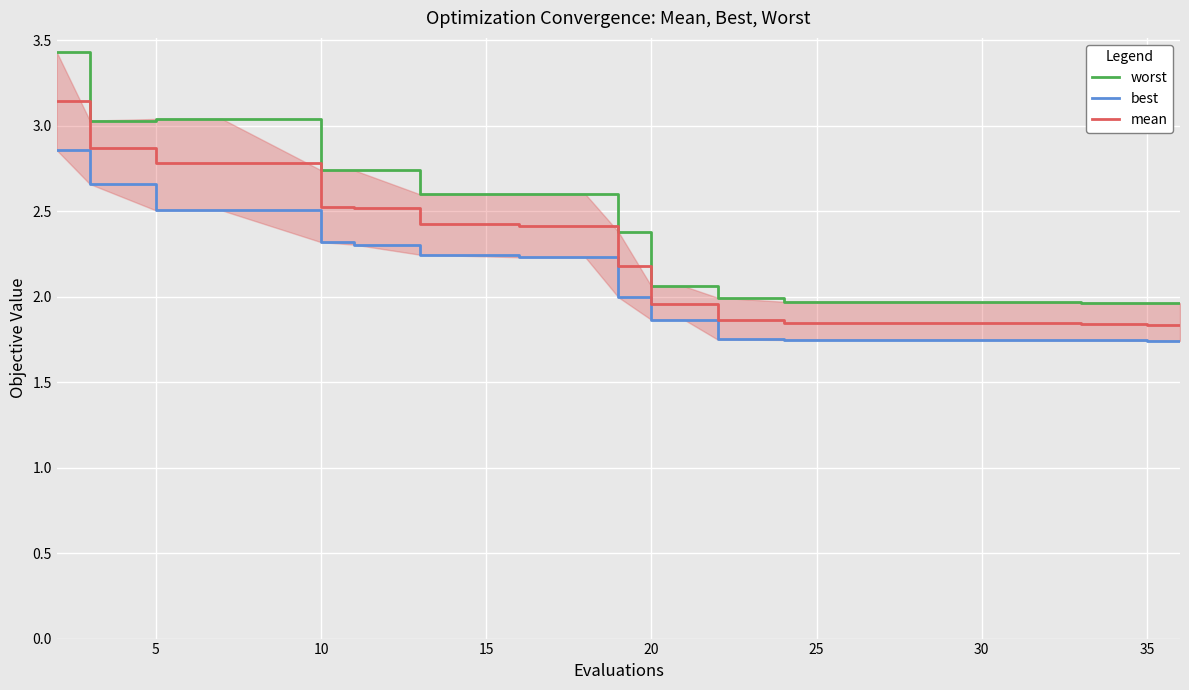

What is the maximum value for best?

2.9